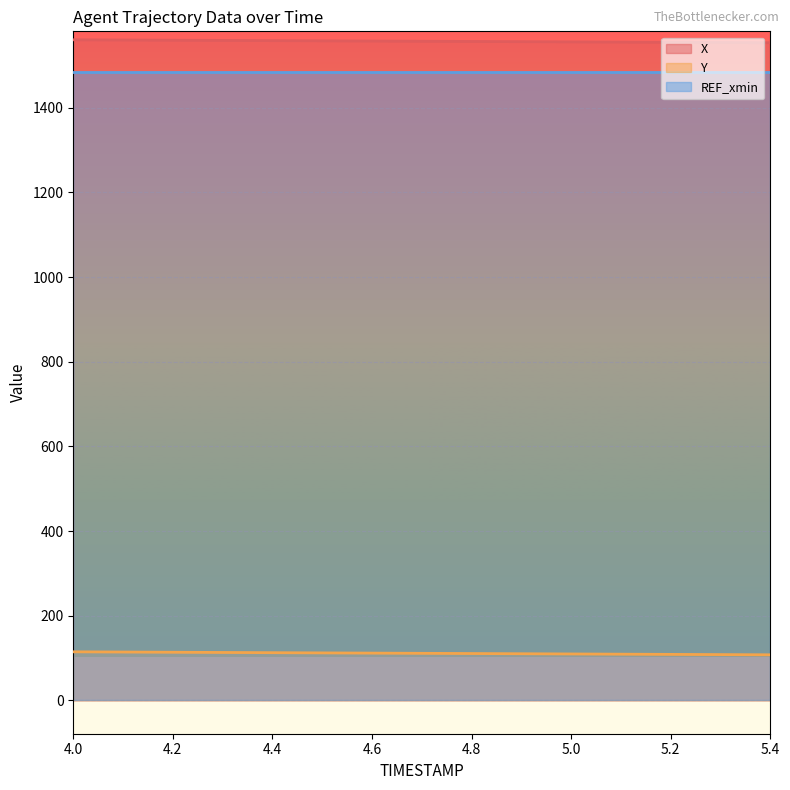

What is the value of the X point at the 6th from the left?

1558.4